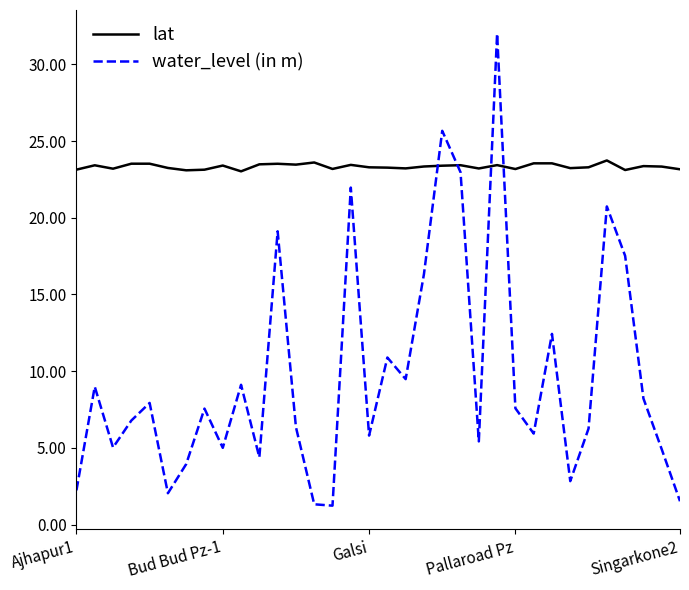

List the series in order of their peak value, highest first.

water_level (in m), lat